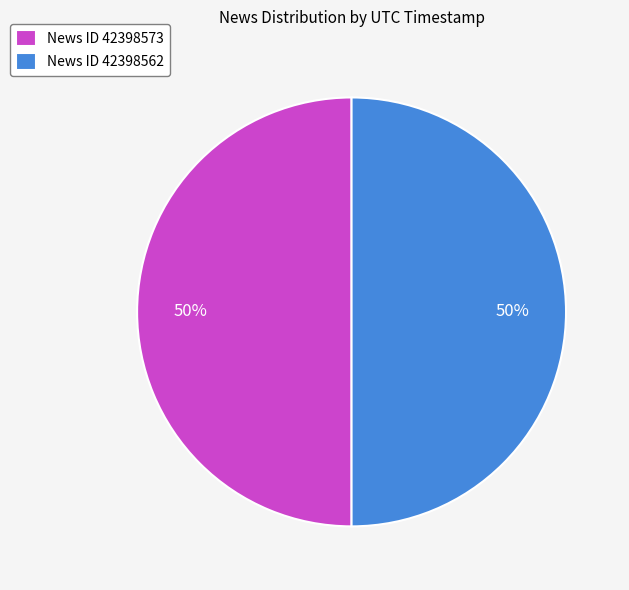

True or false: News ID 42398573 accounts for 64% of the total.

False